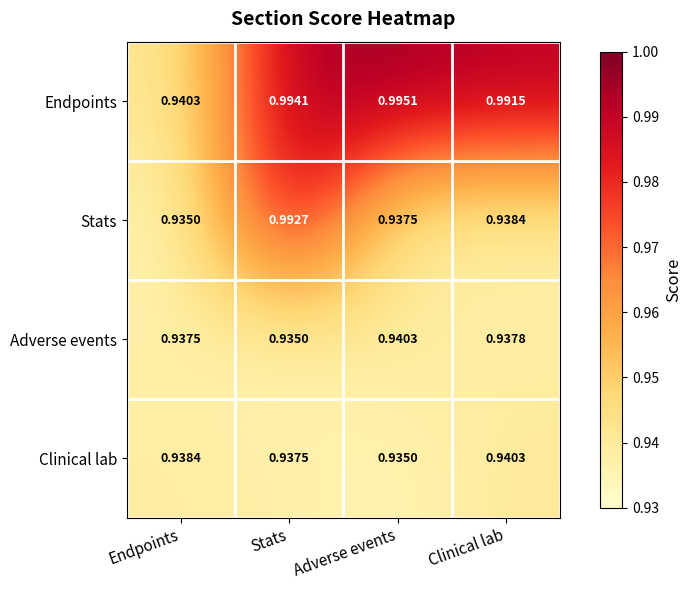

Which label corresponds to the largest value in the chart?

Adverse events